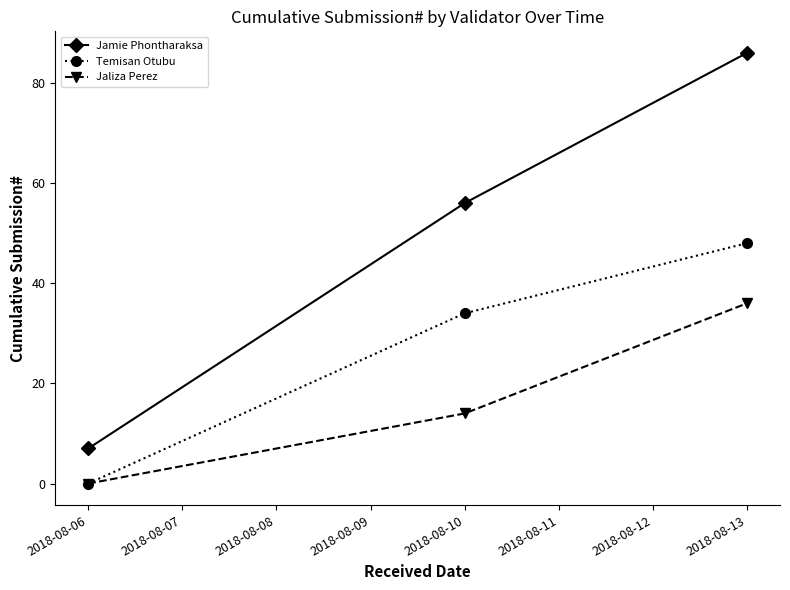

Reading left to right, list all the values displayed in this chart.

Jamie Phontharaksa: 7	56	86
Temisan Otubu: 0	34	48
Jaliza Perez: 0	14	36